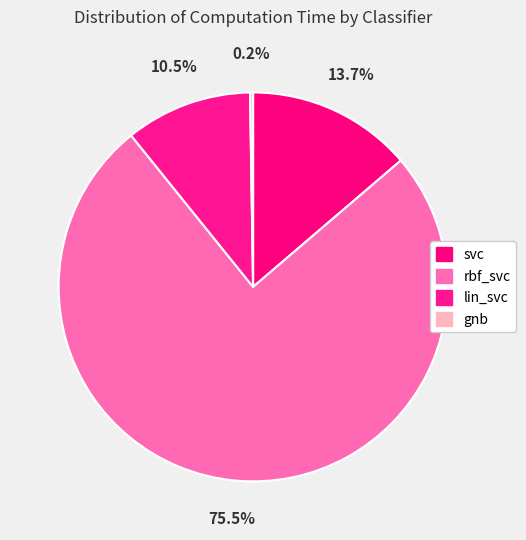

Is it true that gnb is 1% of the pie?

False